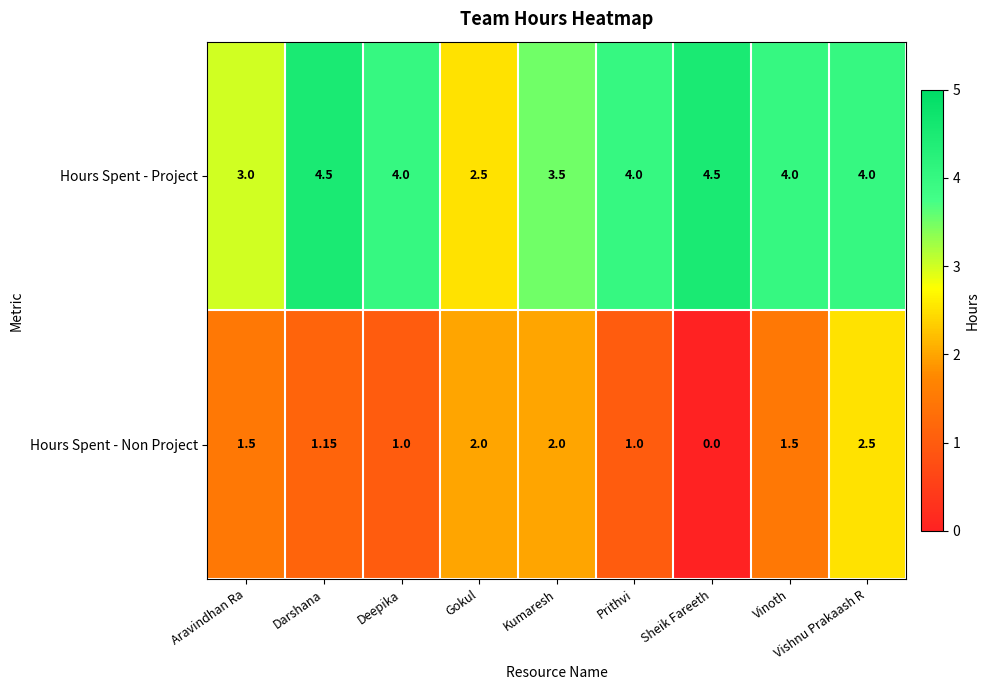

How many categories are shown in the chart?

9